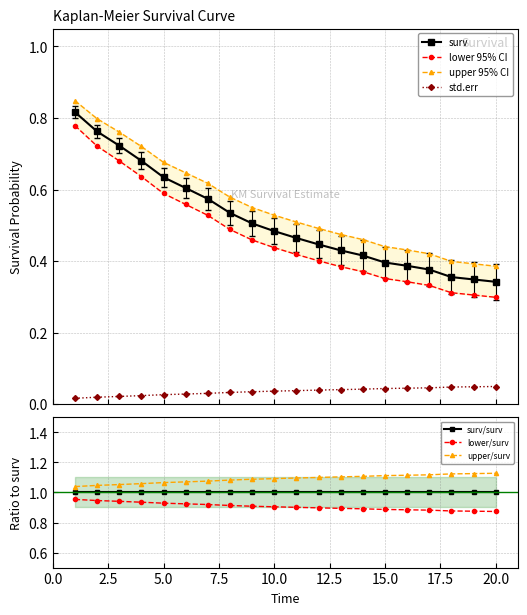

Between 7 and 8, which series saw the biggest shift?

lower 95% CI